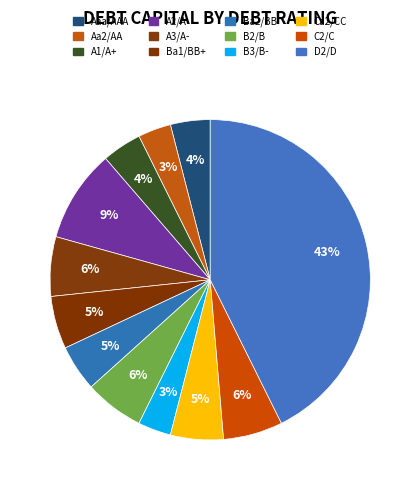

To the nearest percent, what portion does Ba2/BB represent?

5%